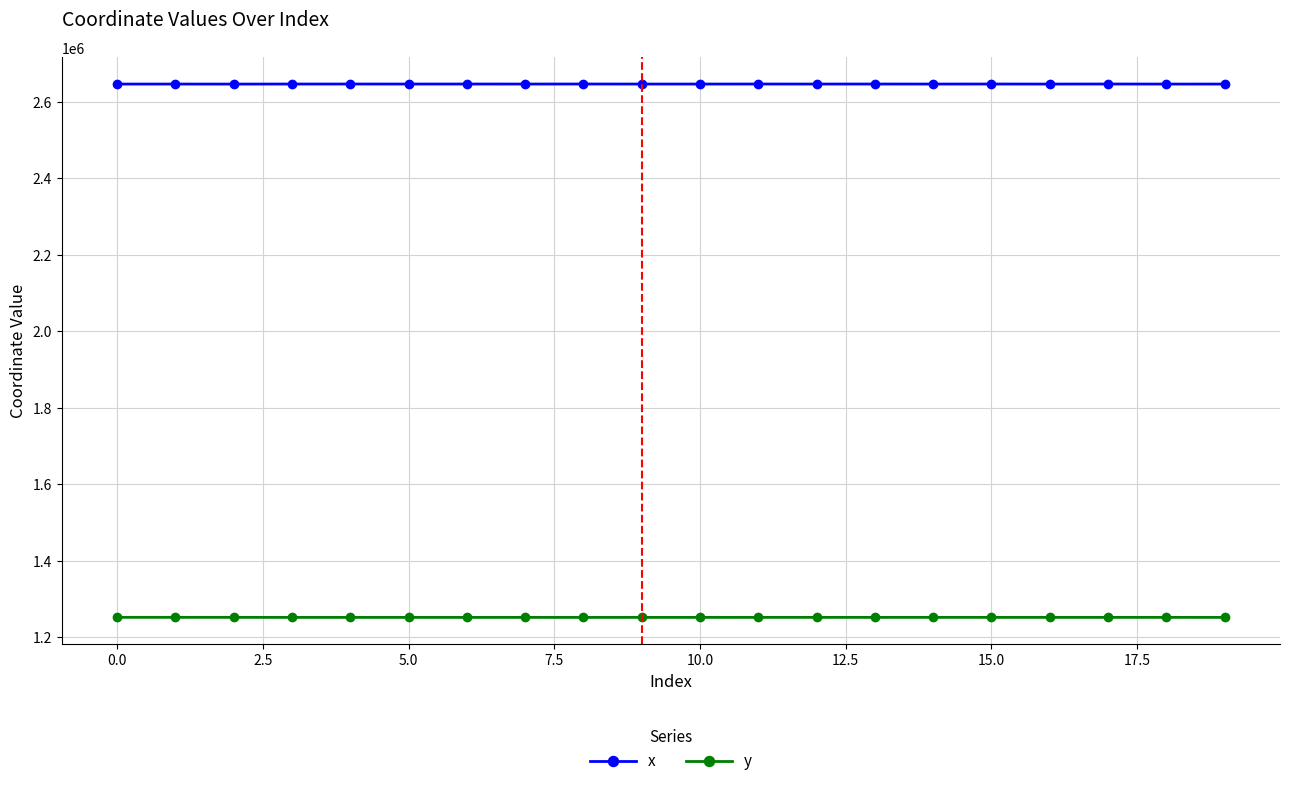

What is the value of the x point at the 11th from the left?

2646462.9